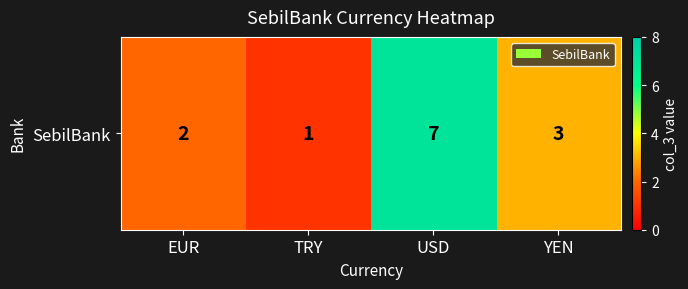

List the labels in order of value, largest first.

USD, YEN, EUR, TRY